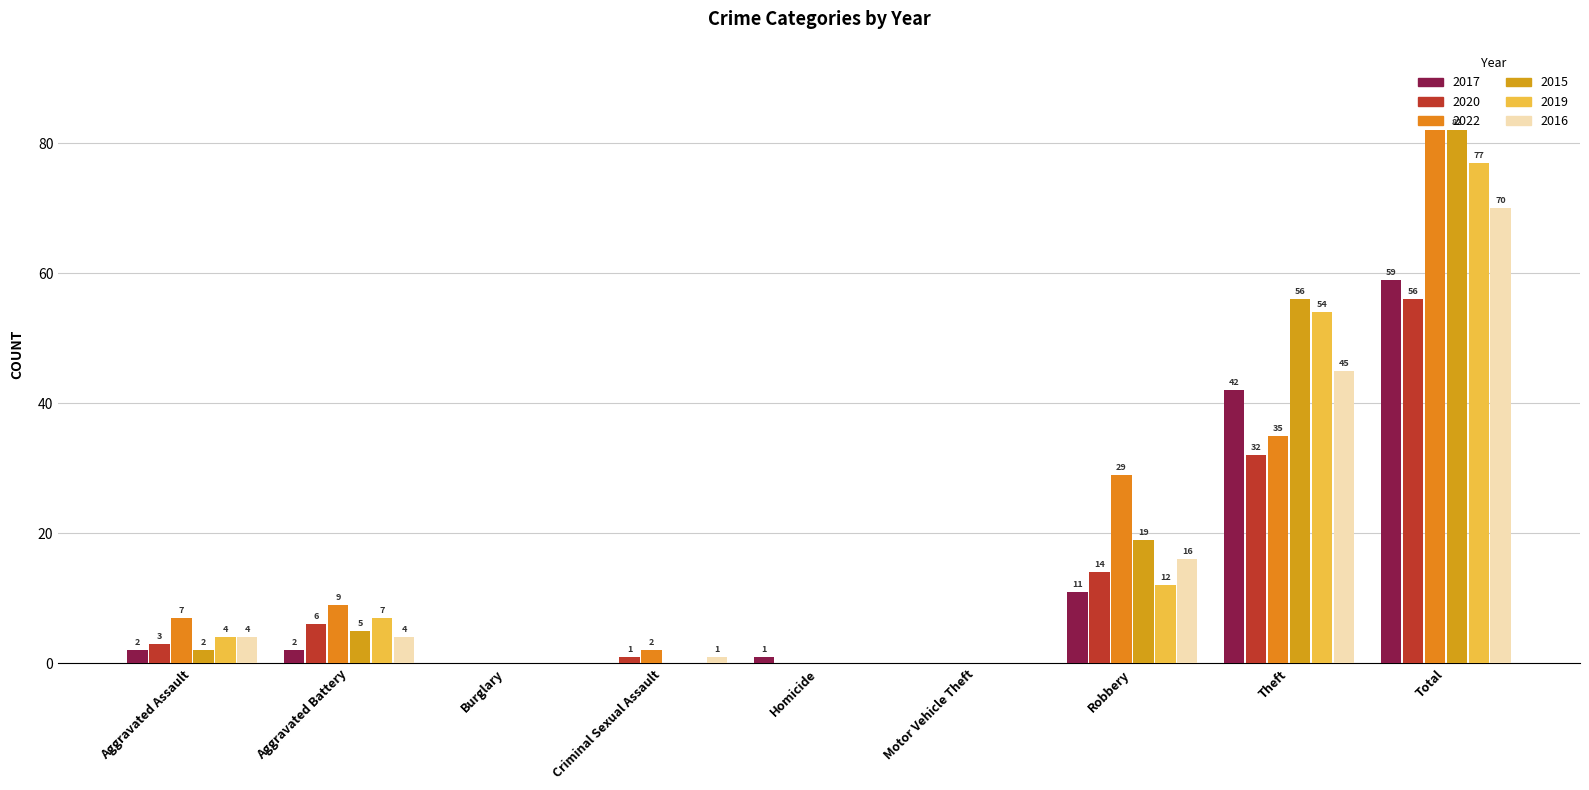

How many values in 2015 are above zero?

5